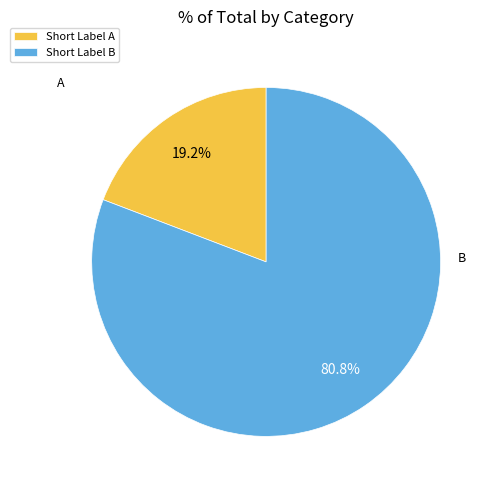

How many slices are in this pie chart?

2